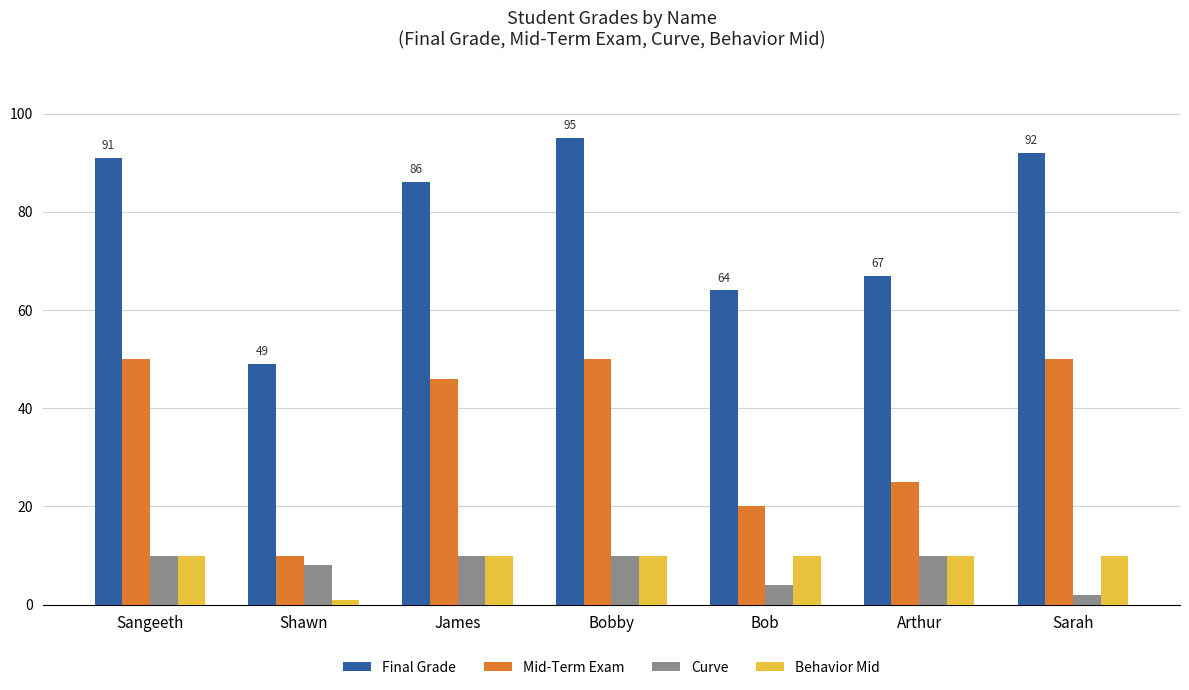

What is the difference between the maximum and minimum values in the Behavior Mid series?

9